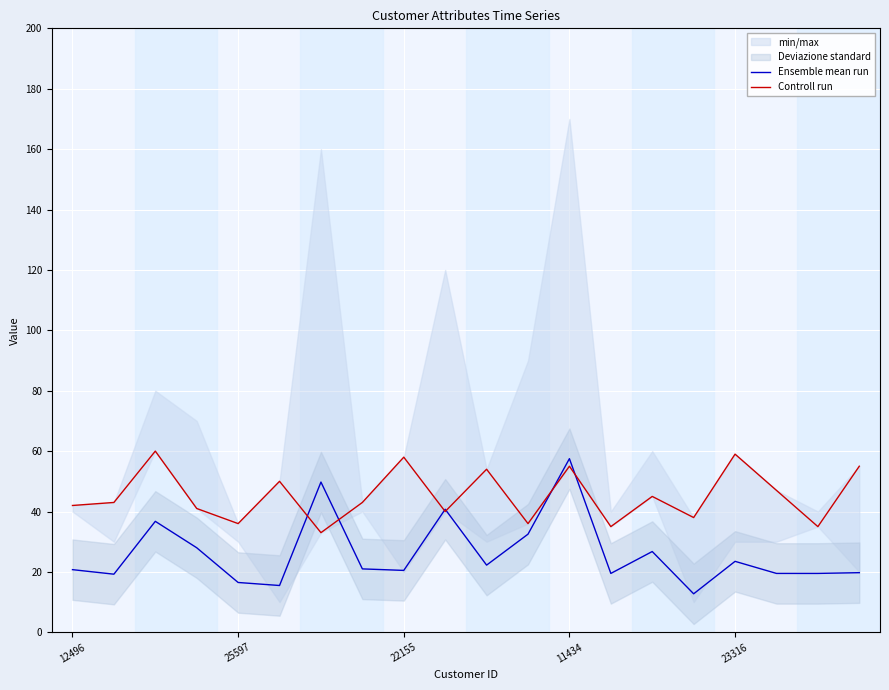

Which category has the highest value in the Ensemble mean run series?

11434